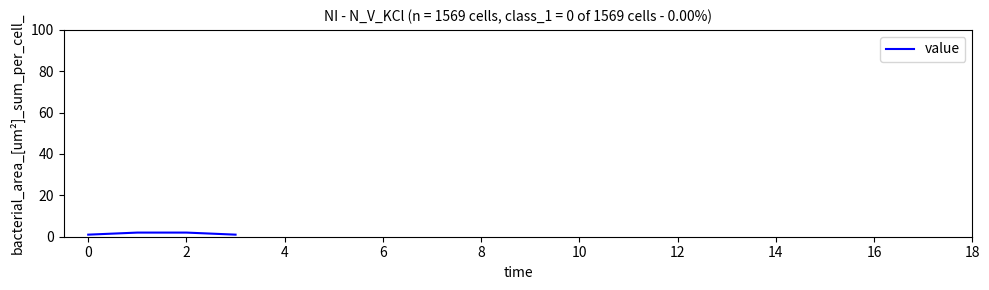

Count the number of data series in this chart.

1